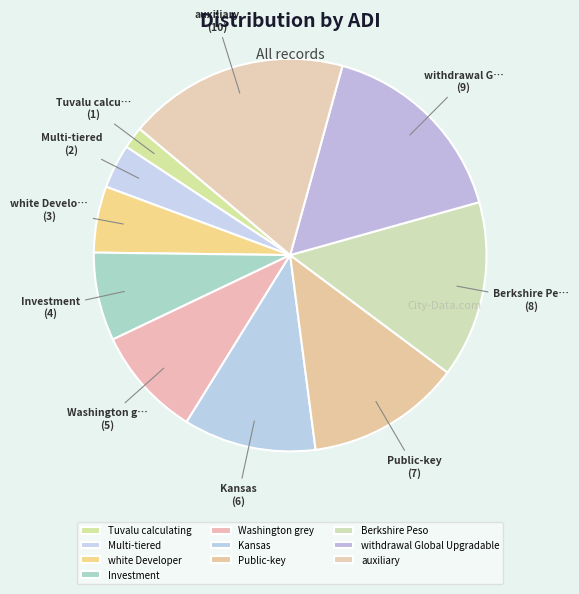

Is there any slice that represents more than half of the pie?

No